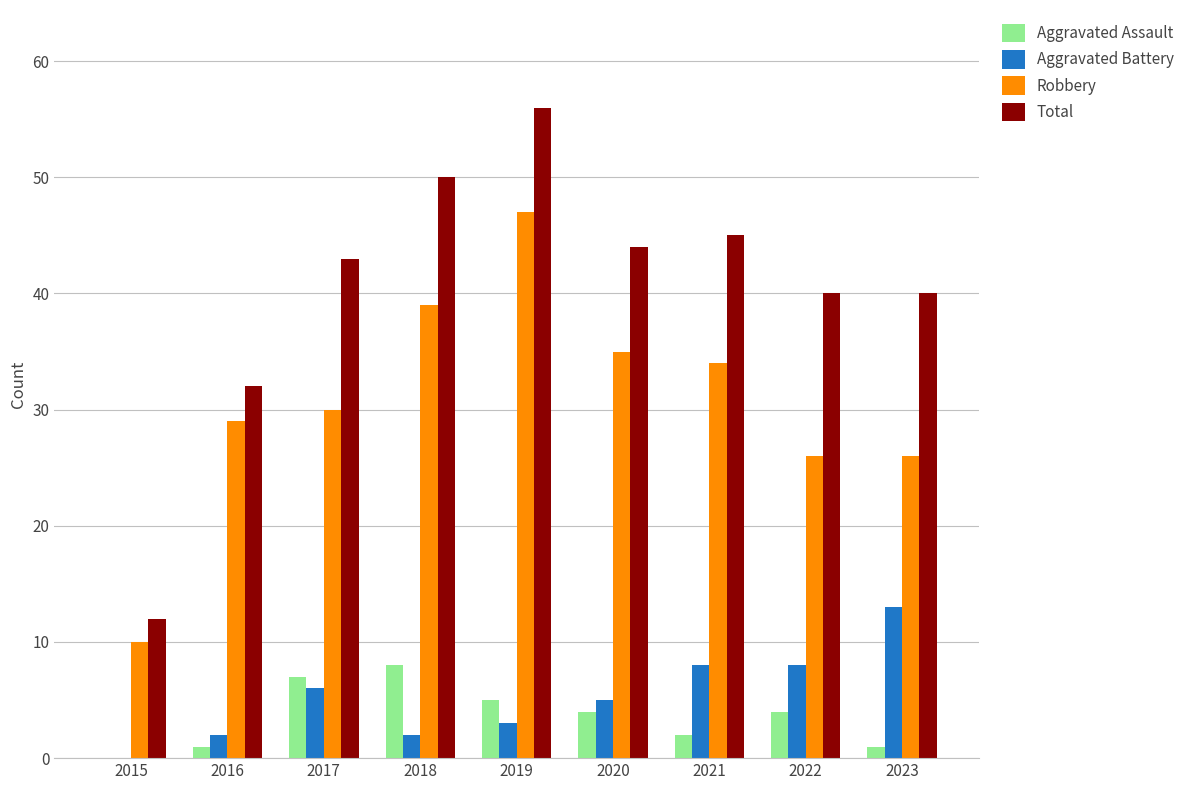

Between 2016 and 2017, which series saw the biggest shift?

Total